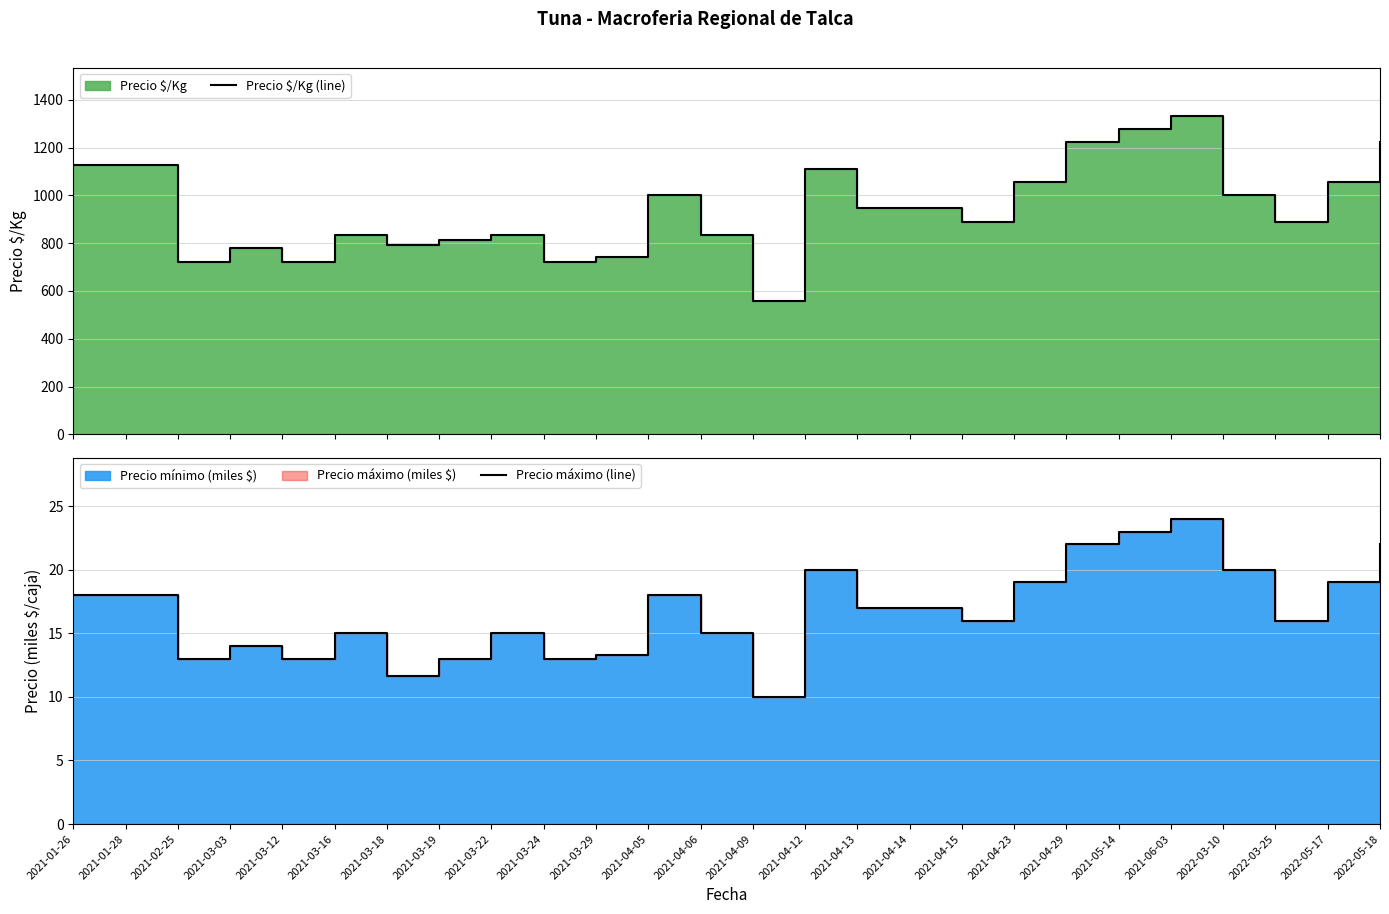

What is the label of the 1st point from the left?

2021-01-26